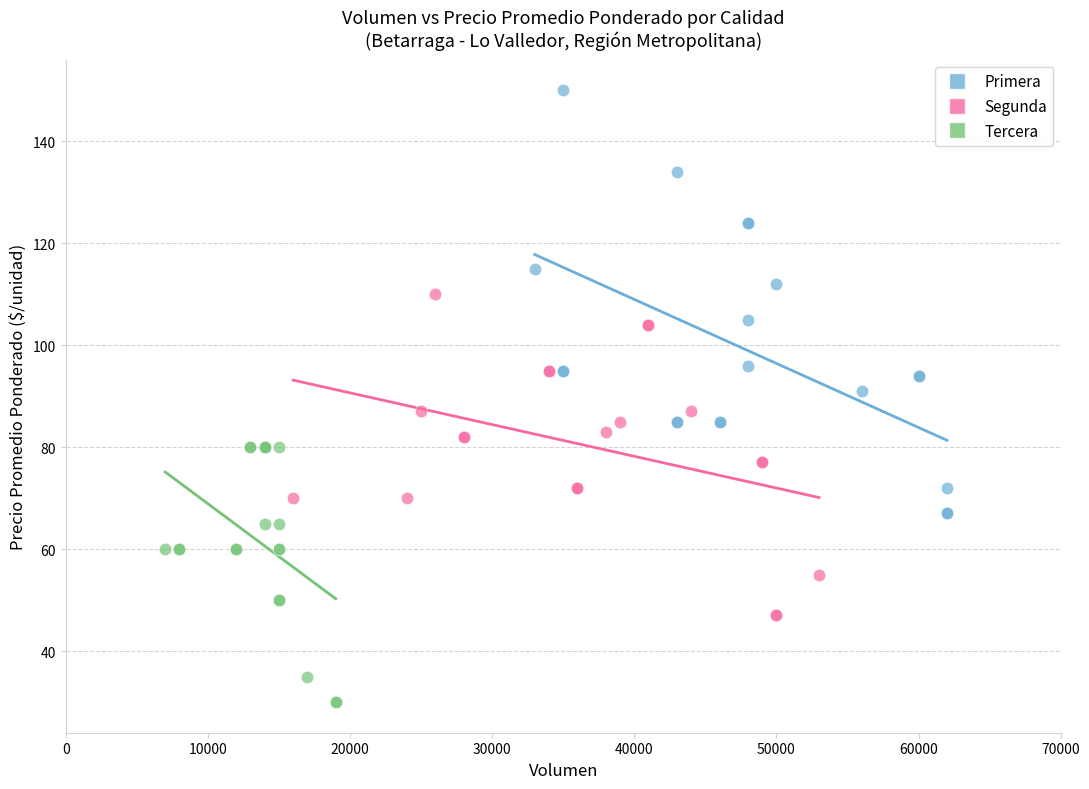

What are all the series names shown in the legend?

Primera, Segunda, Tercera